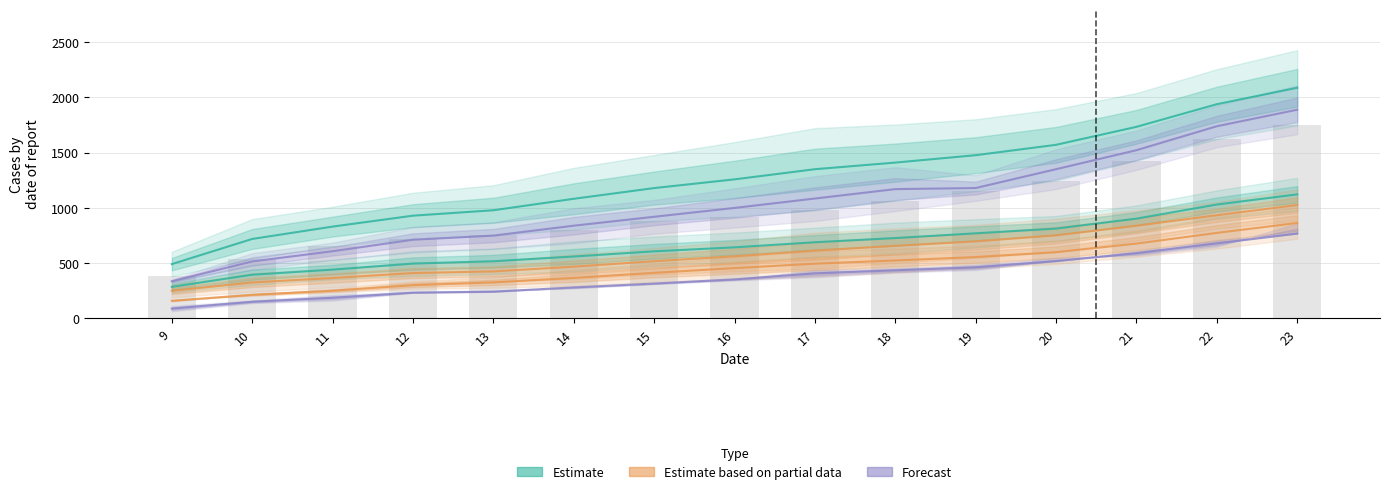

At which label does Estimate first exceed 1257?

17